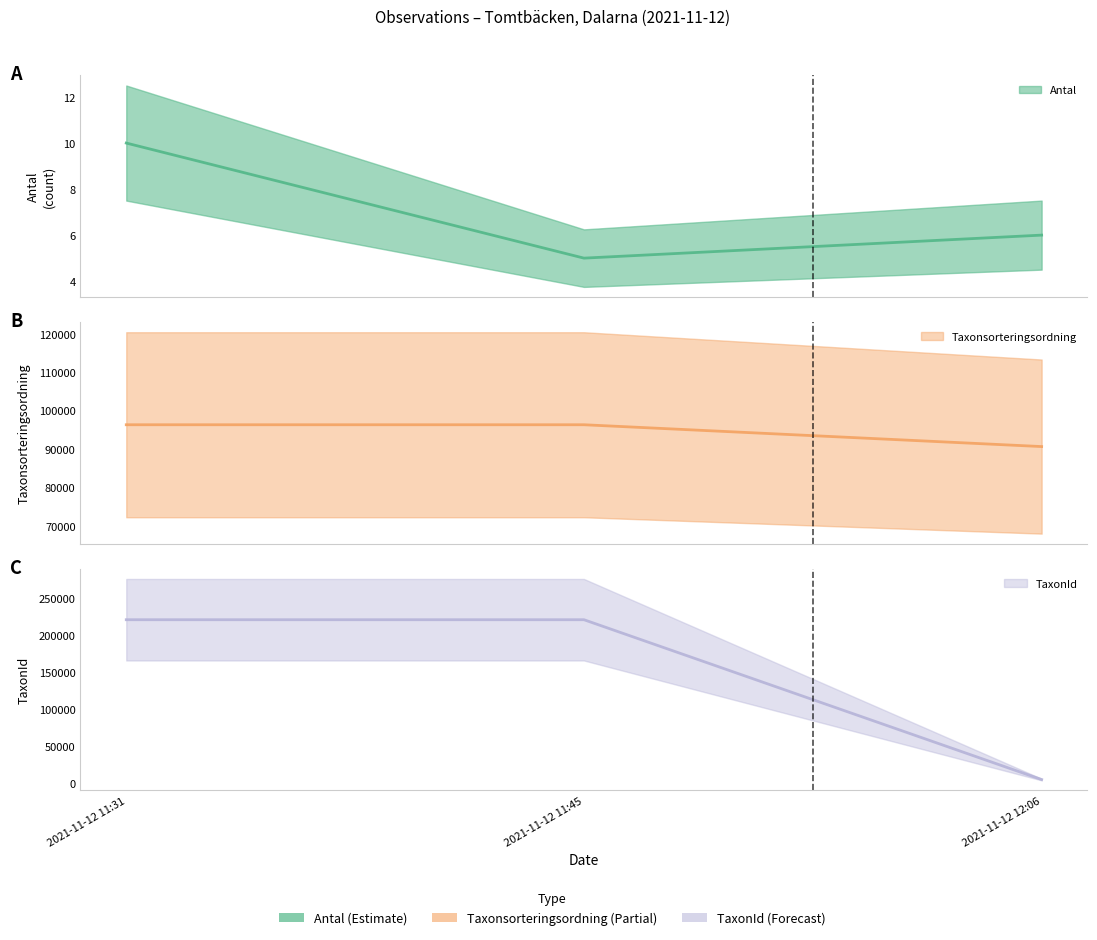

Between 2021-11-12 11:31 and 2021-11-12 11:45, which series saw the biggest shift?

Antal